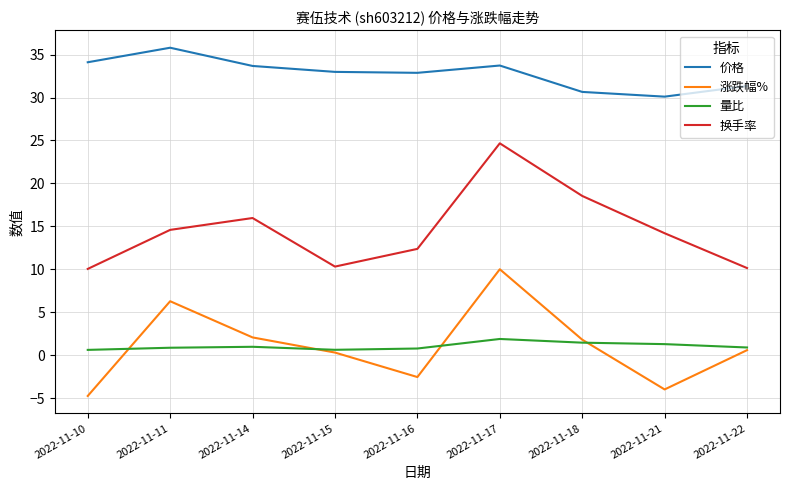

Is the value of 量比 at 2022-11-16 greater than the value of 换手率 at 2022-11-16?

No